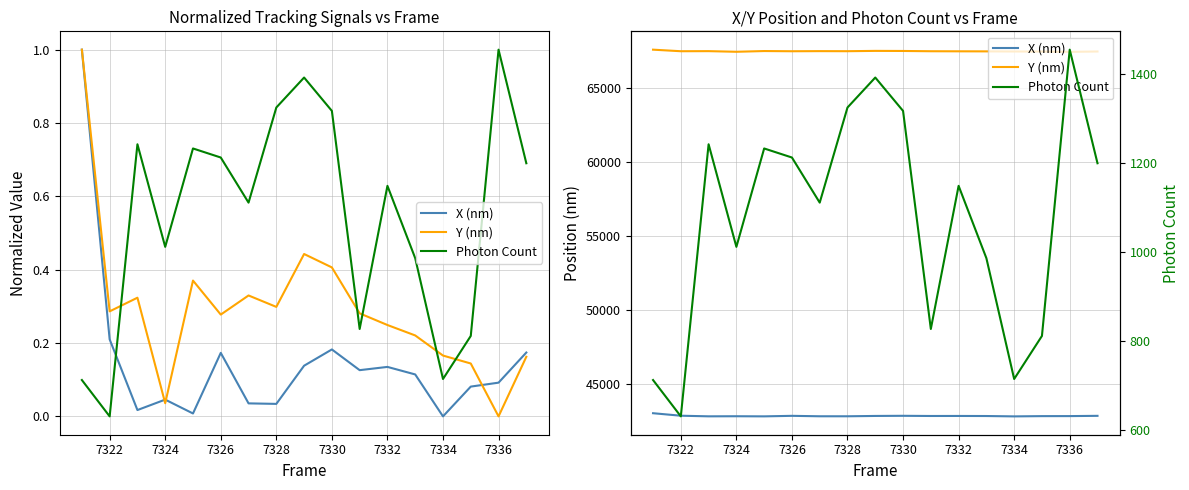

True or false: Photon Count and X (nm) cross at least once.

False